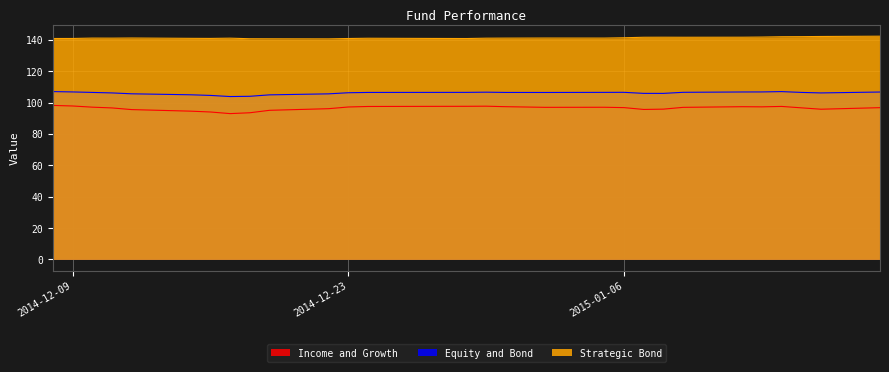

What is the highest value of the Strategic Bond series?

142.3